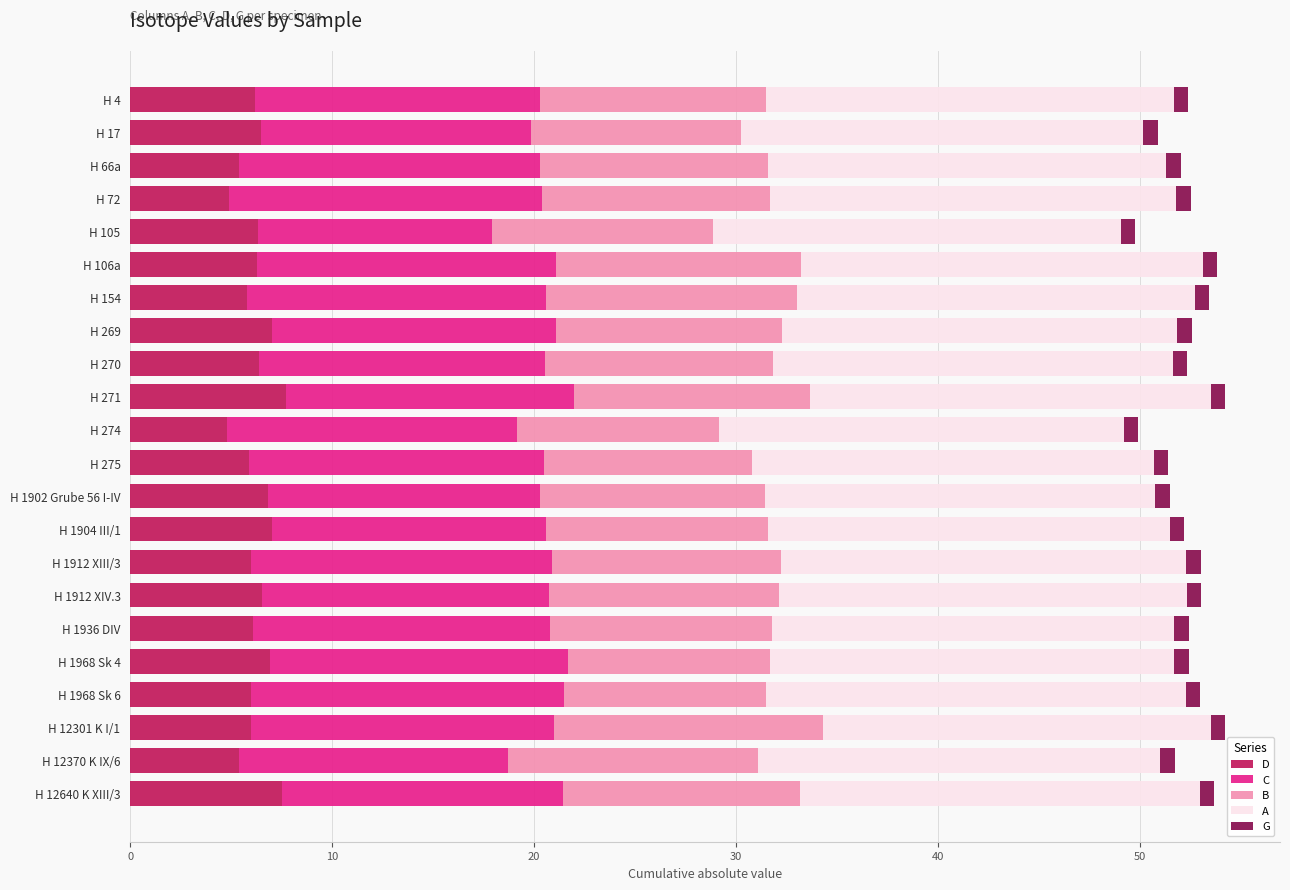

How many distinct data groups are displayed?

5